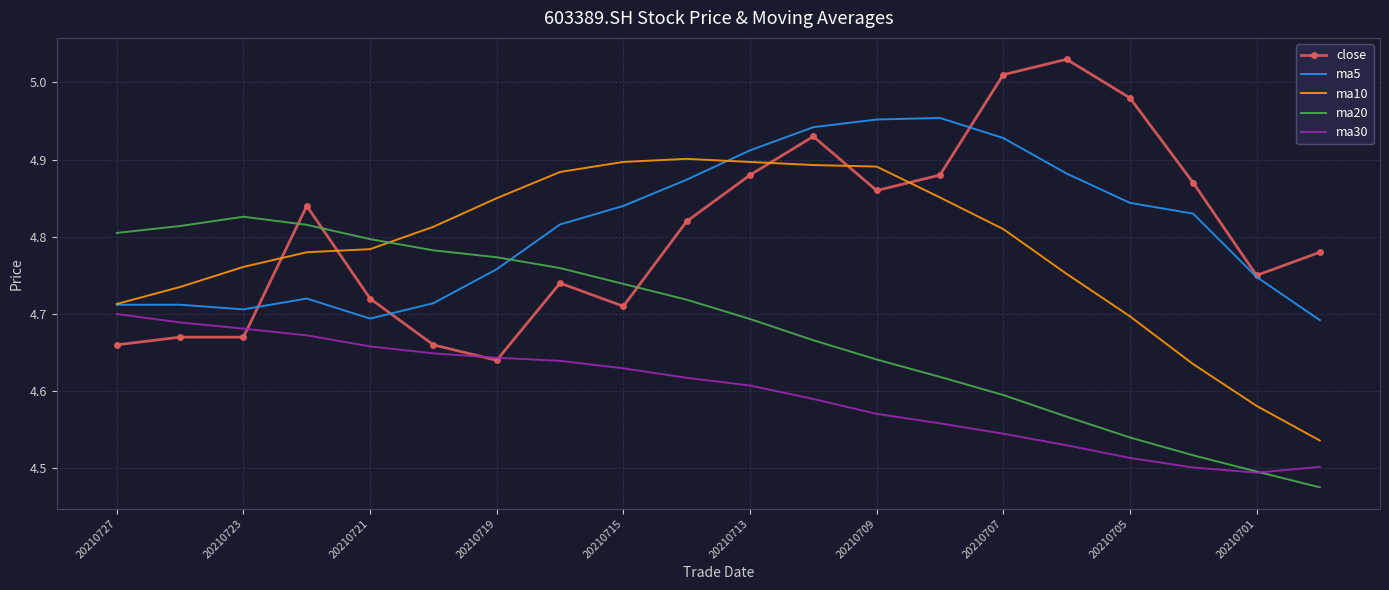

List the series in order of their peak value, lowest first.

ma30, ma20, ma10, ma5, close